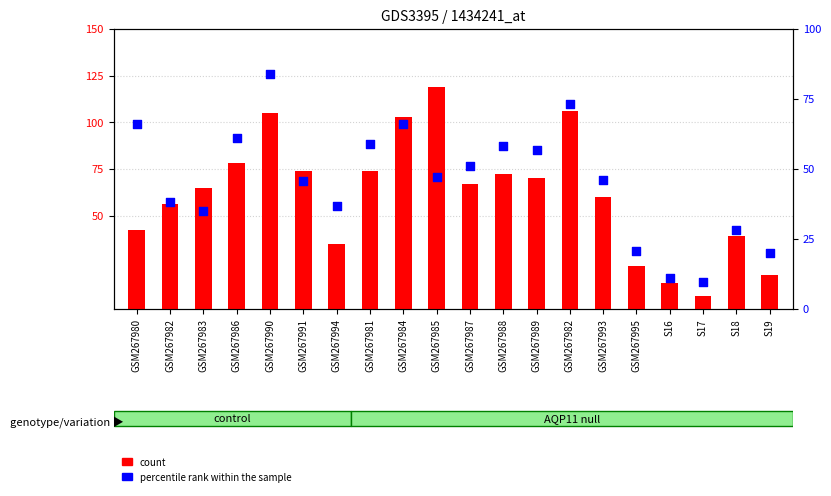

At how many categories does at least one series exceed 41?

14